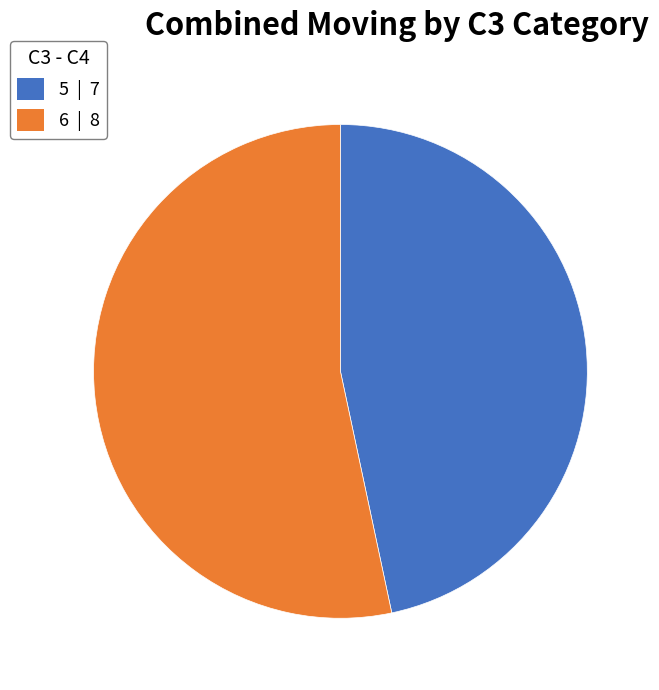

Which has a higher value, 5 or 6?

6